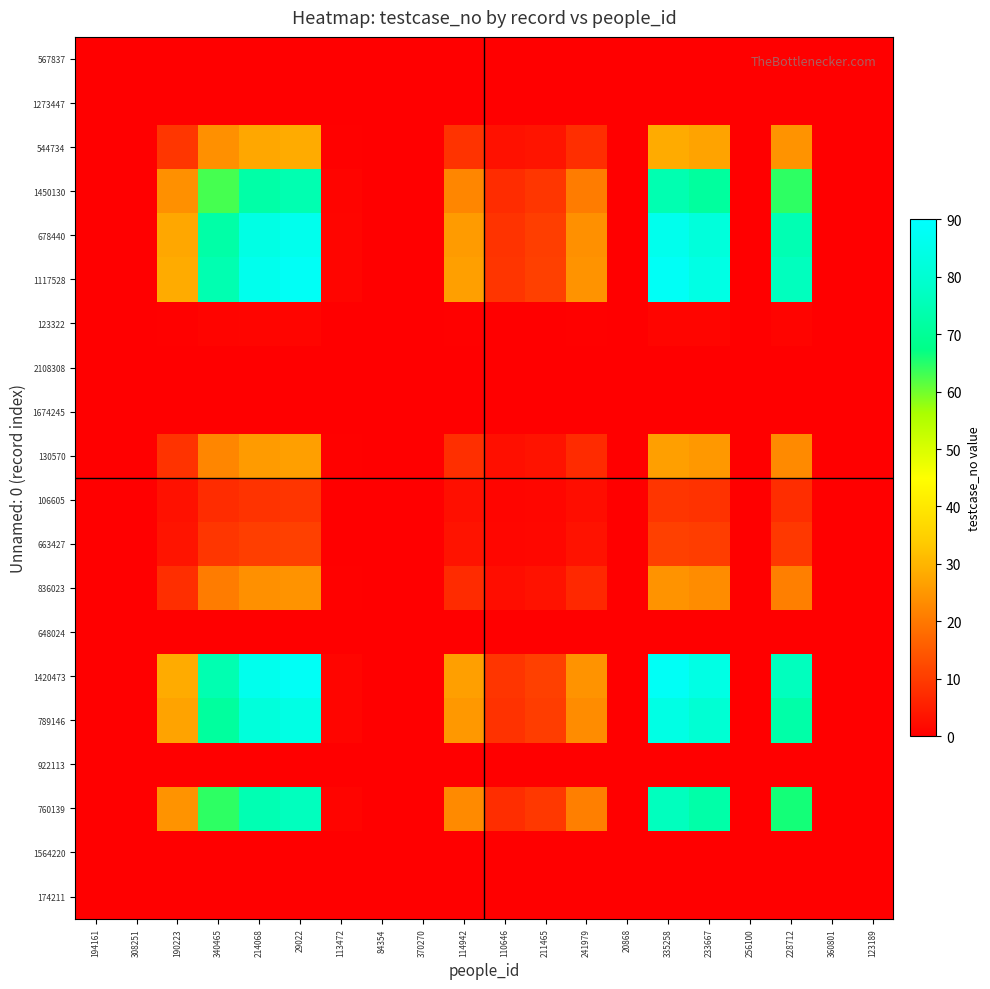

List the series in order of their peak value, highest first.

1117528, 1420473, 678440, 789146, 760139, 1450130, 544734, 130570, 836023, 663427, 106605, 123322, 567837, 1273447, 2108308, 1674245, 648024, 922113, 1564220, 174211